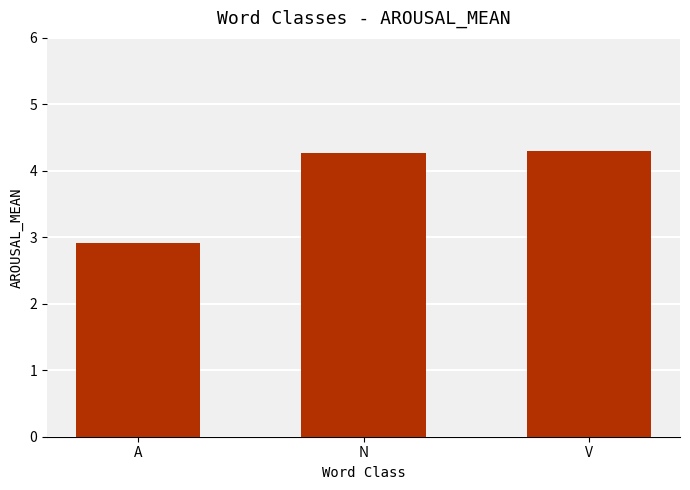

The value at A is 2.9. True or false?

True